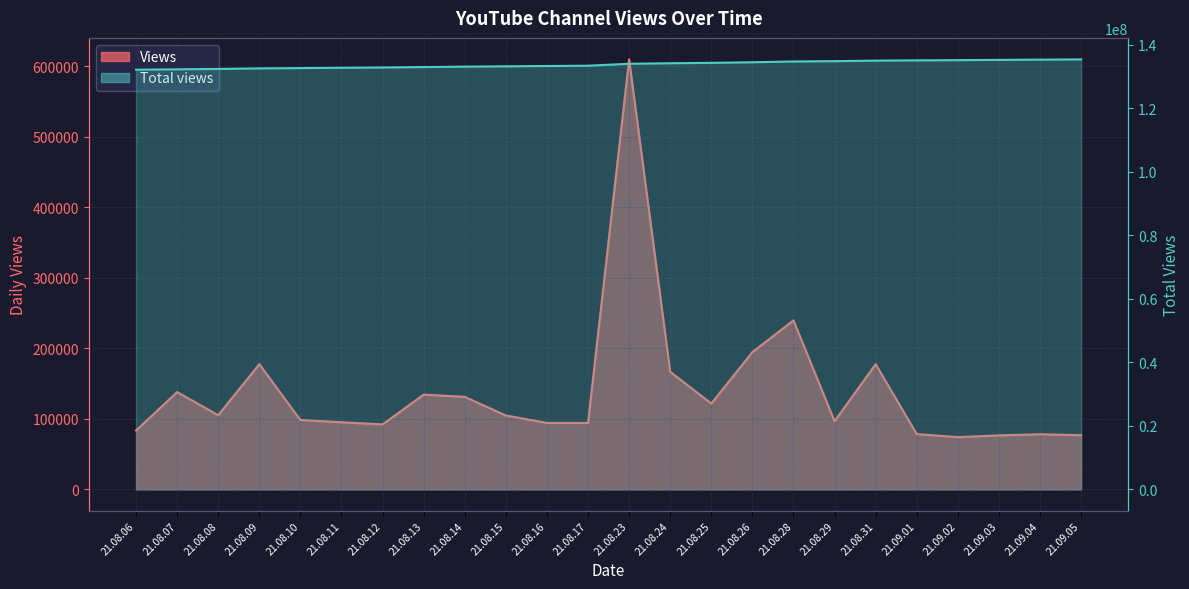

At how many categories does at least one series exceed 118345673?

24